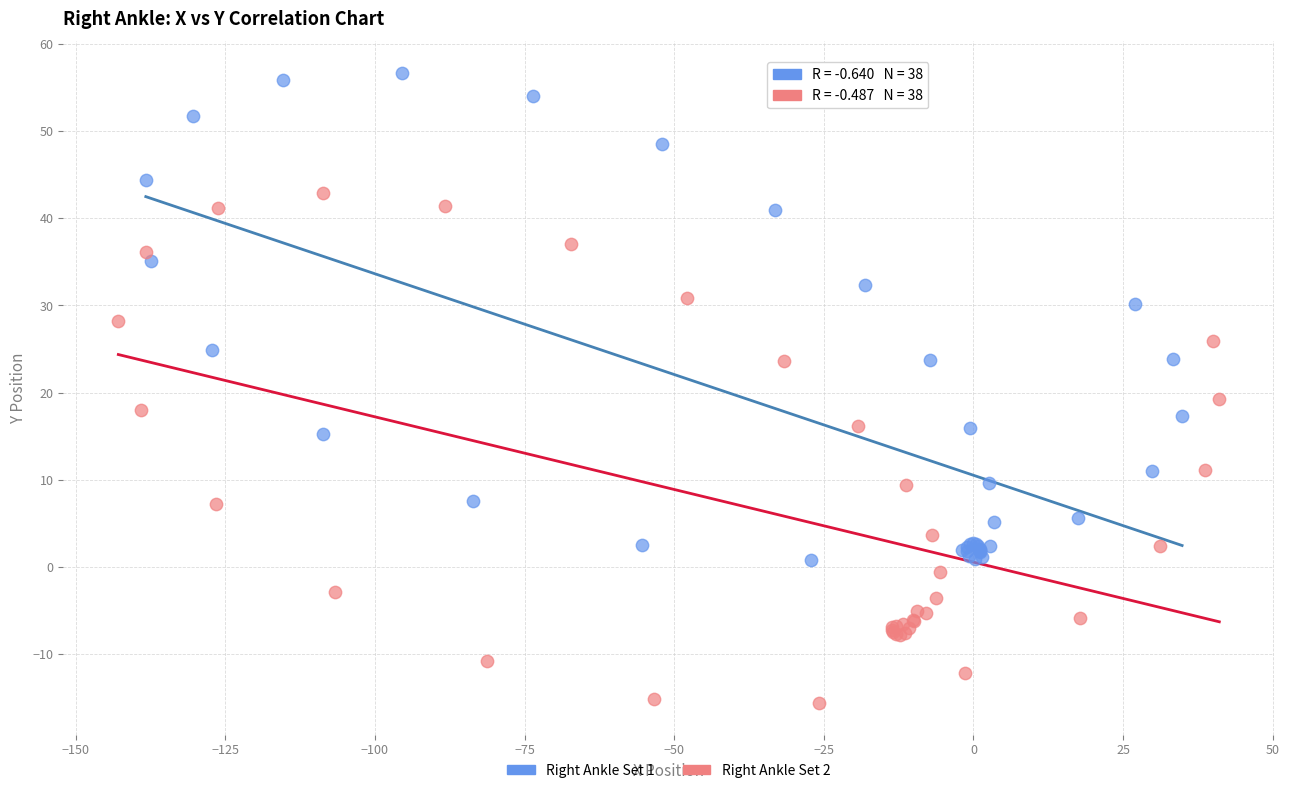

Which series reaches the maximum Y coordinate?

Right Ankle Set 1